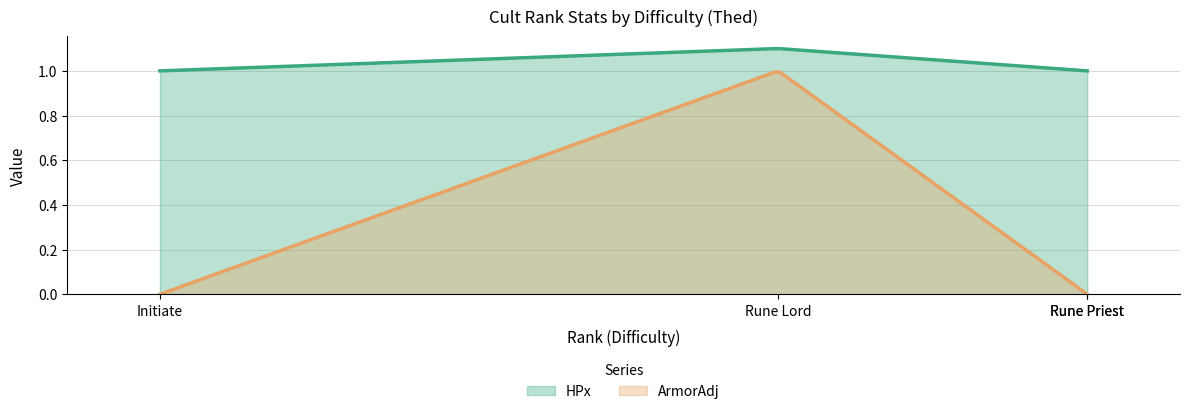

Which series has the largest range (max minus min)?

ArmorAdj